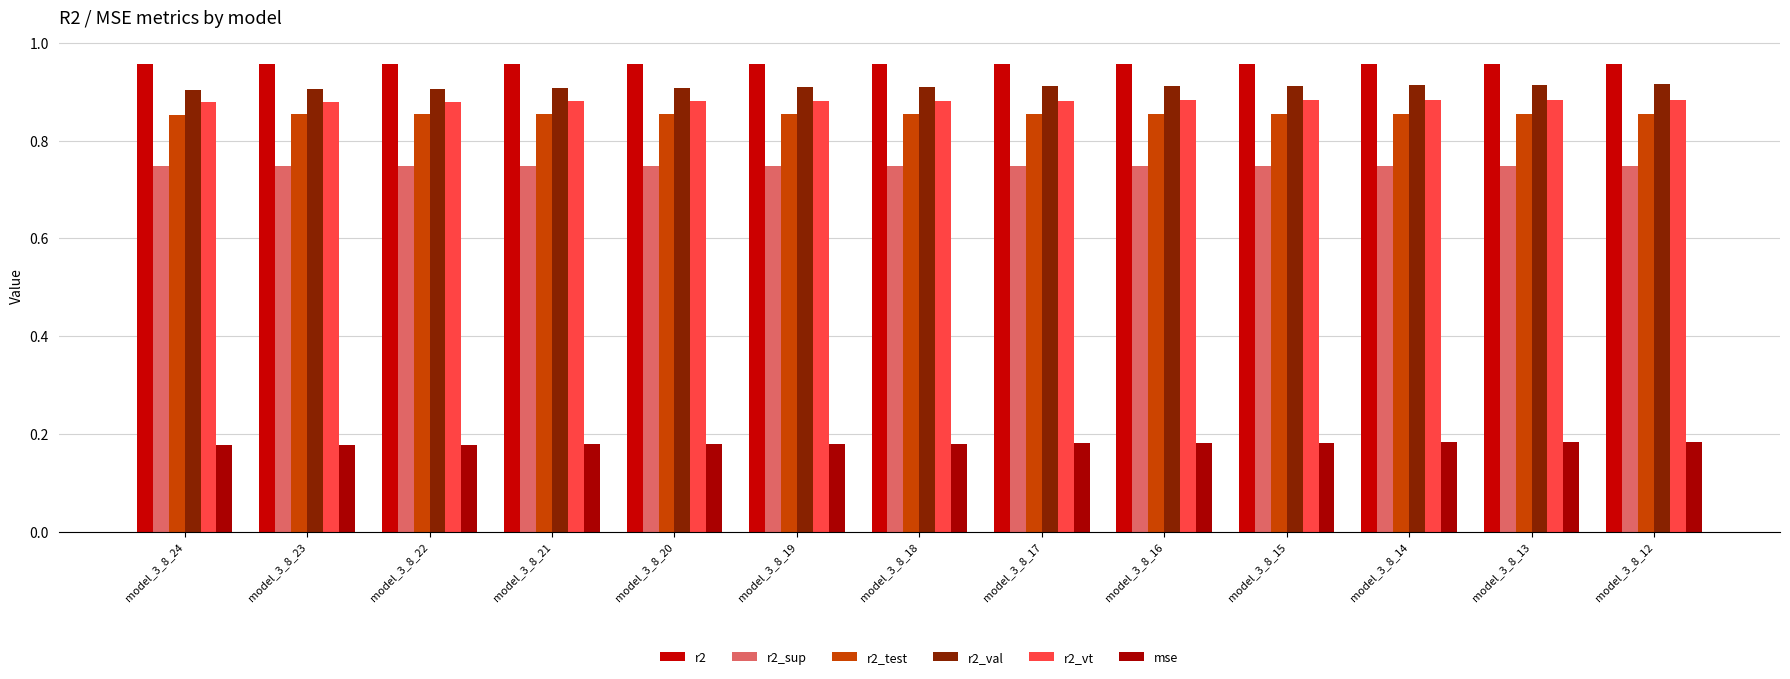

How many bars are there in each group?

6